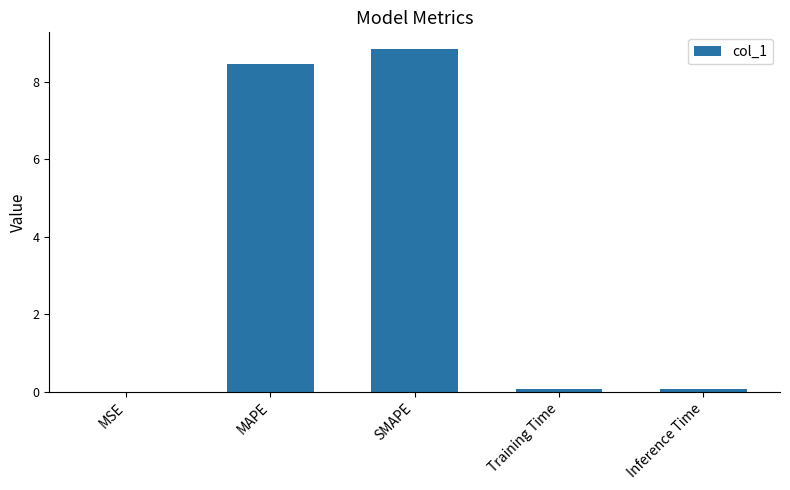

True or false: the data shows 8.8 at SMAPE.

True